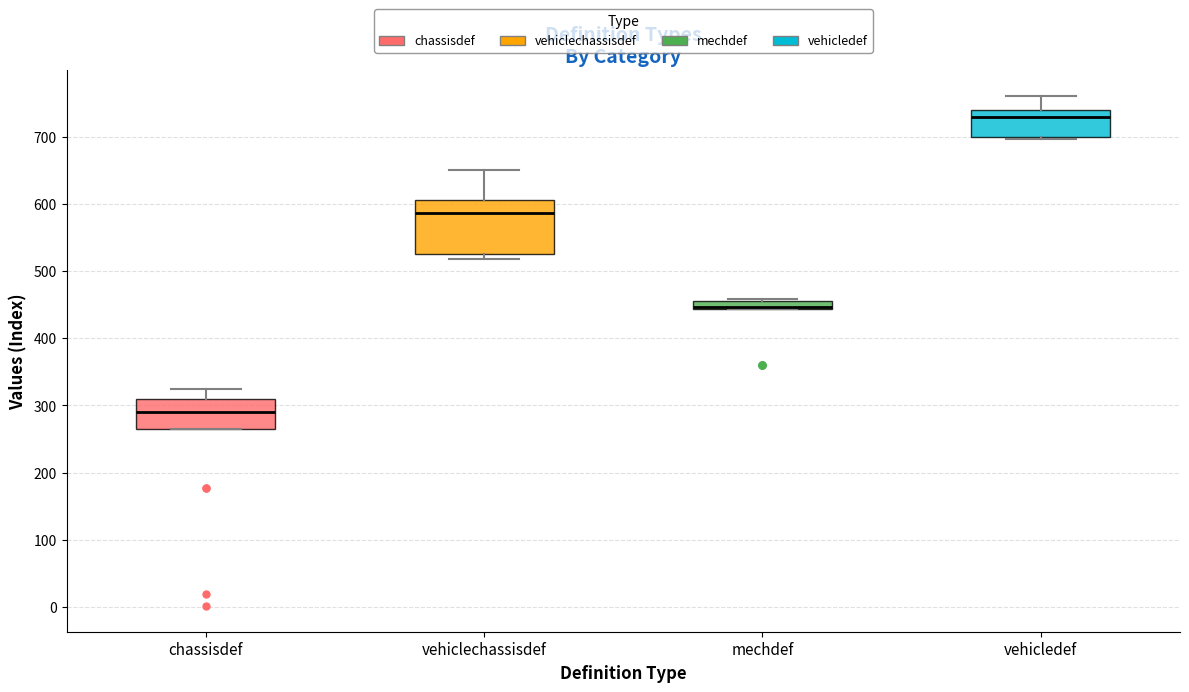

Where is the upper edge of the box for vehicledef on the y-axis? The values are not printed on the chart, so give them approximately, as read against the axis.

740